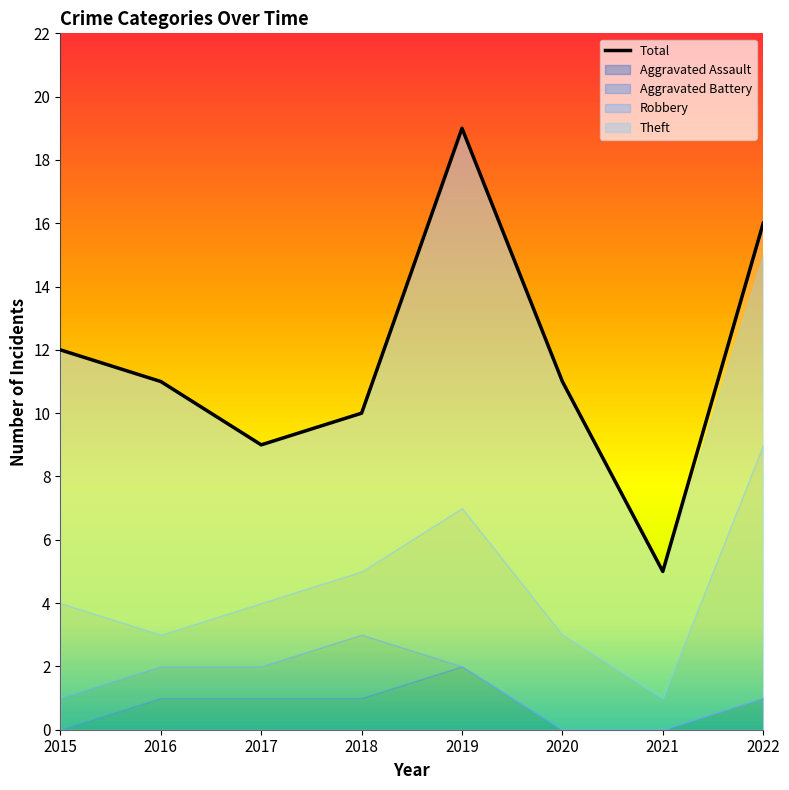

The Total series shows 11 at 2020. True or false?

True